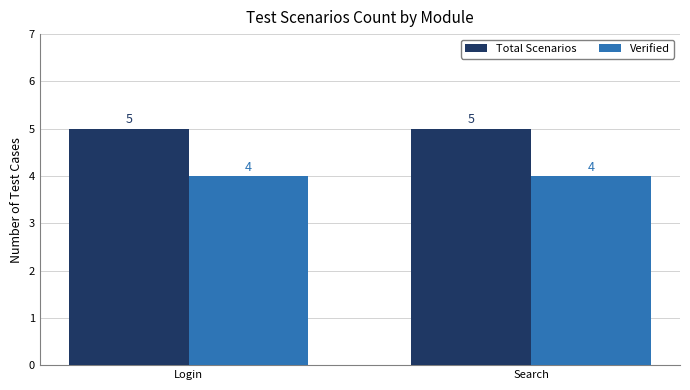

What is the label of the 1st bar from the right?

Search